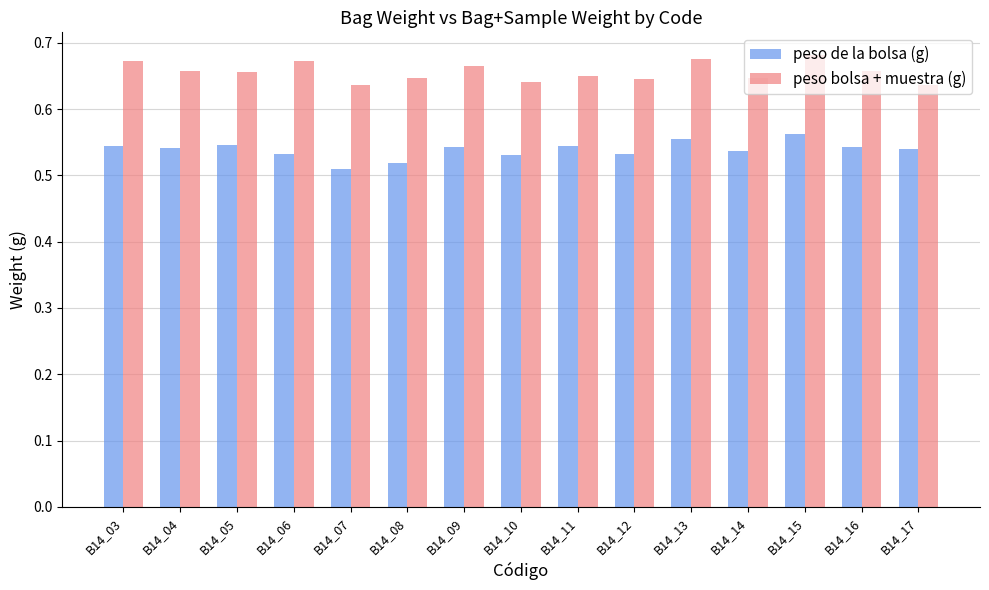

How many bars are there in total?

30